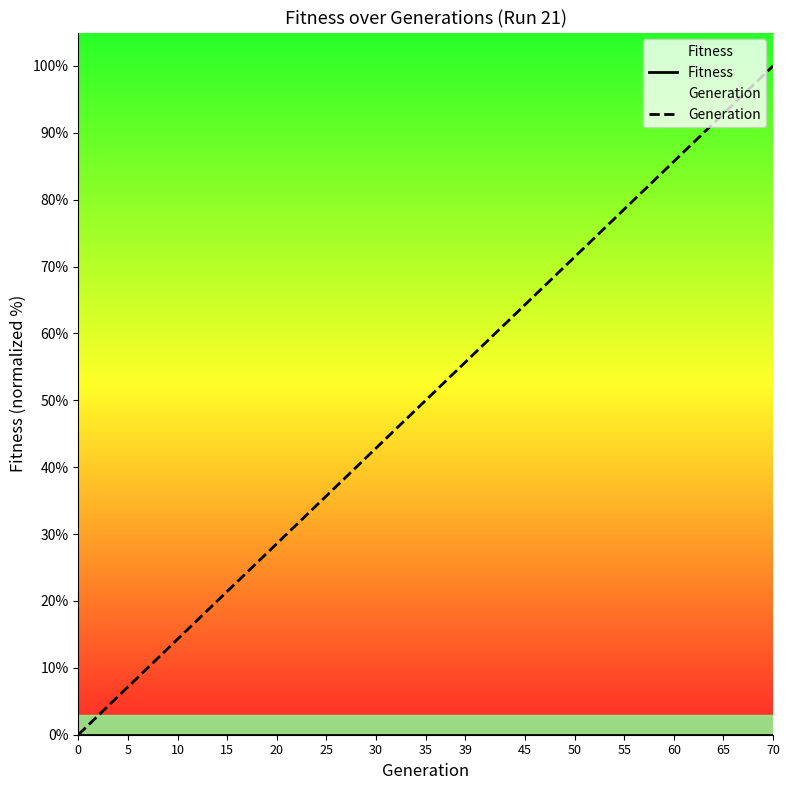

How many values in the Generation series exceed 49?

8